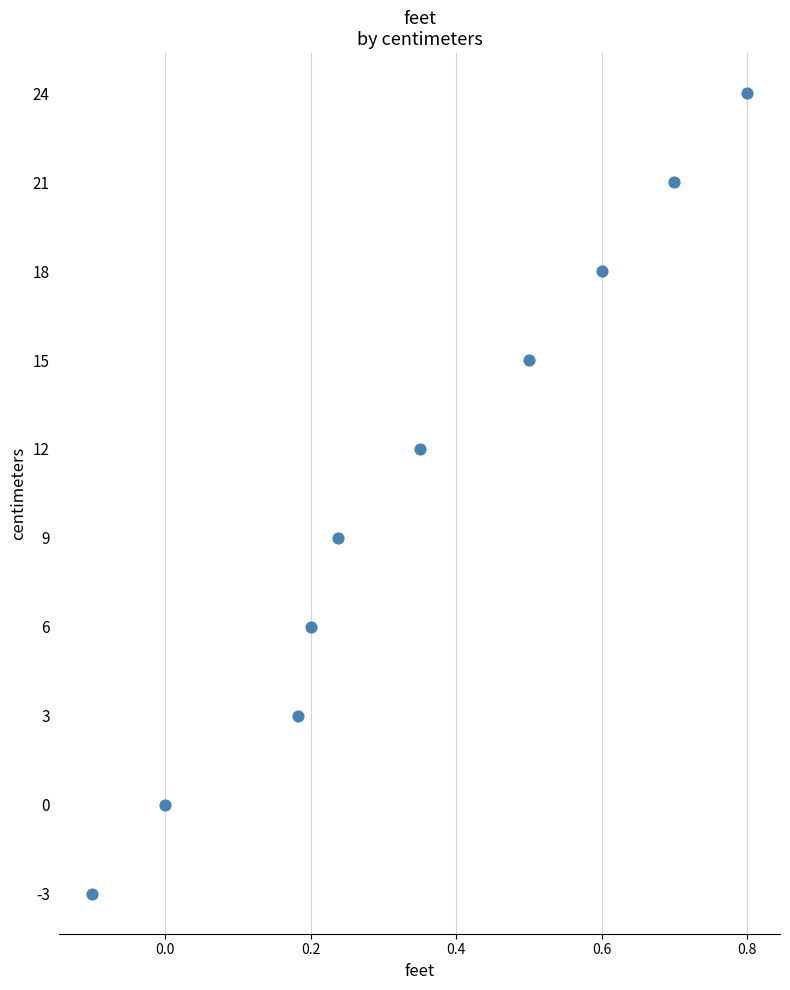

What is the range of Y values (max minus min)?

27